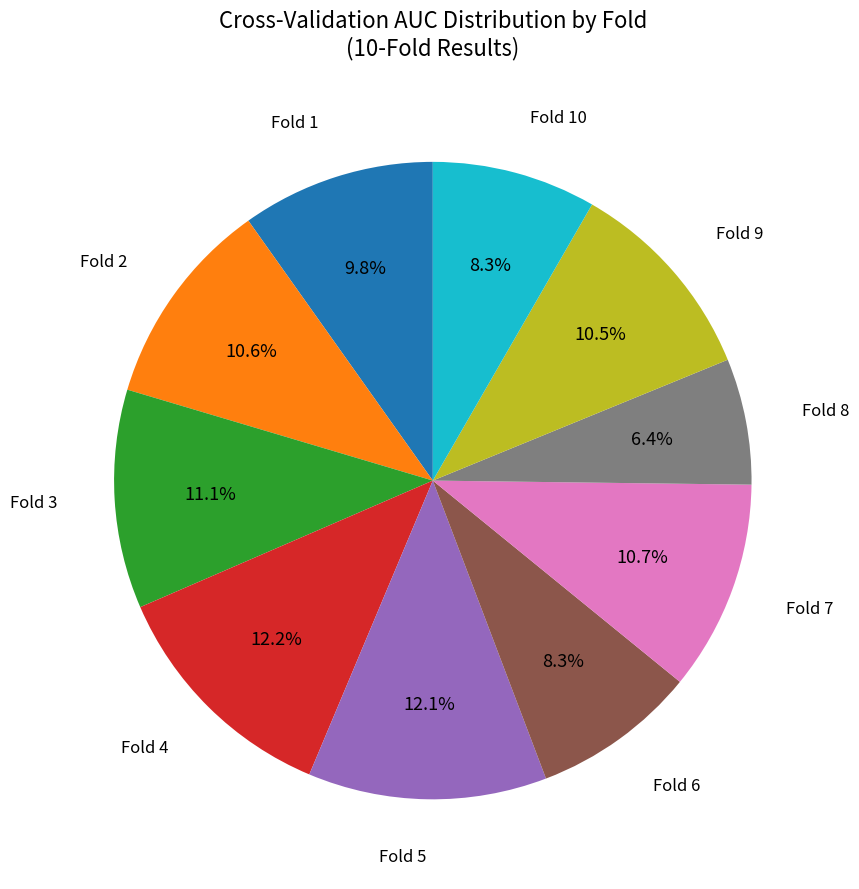

Is there a majority slice in this chart?

No